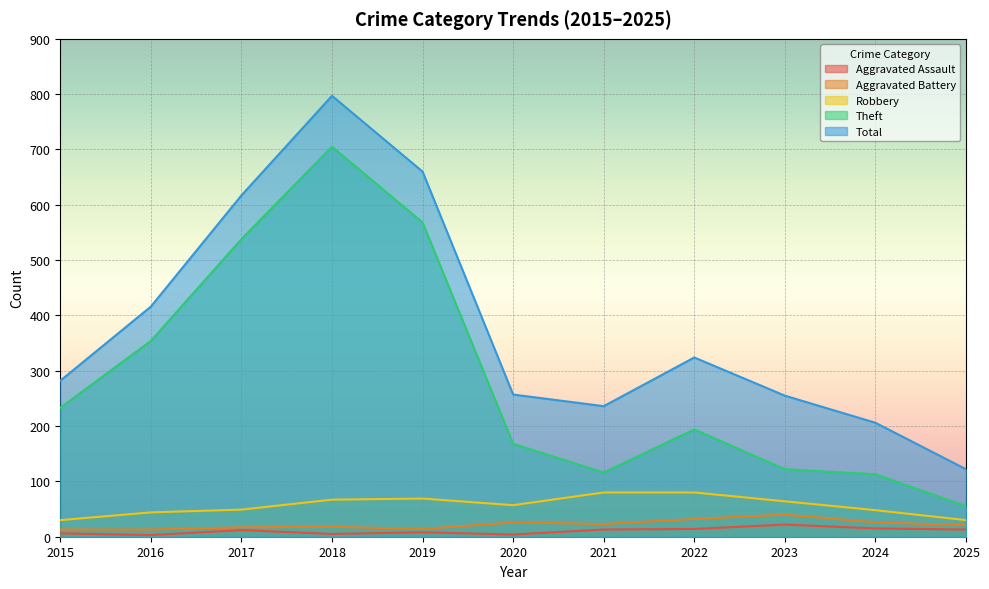

What is the approximate value of Aggravated Assault at 2017?

12